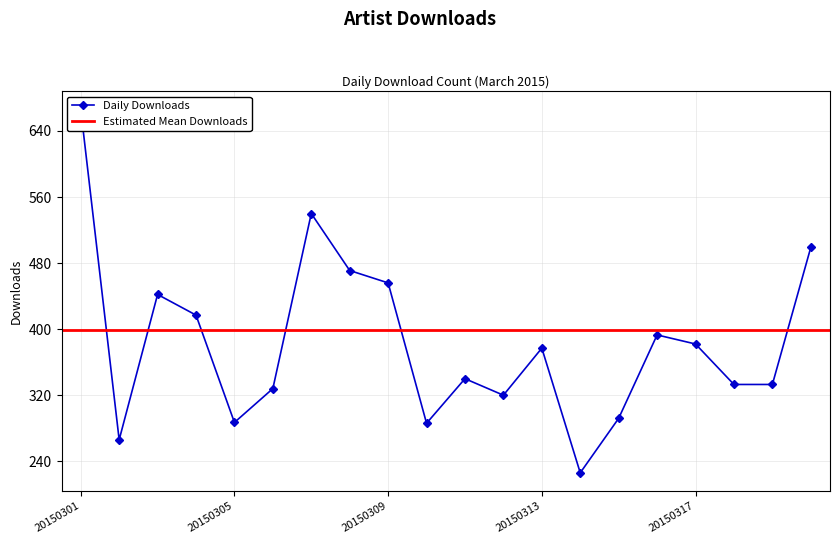

True or false: there are more than 1 points higher than both neighbors.

True